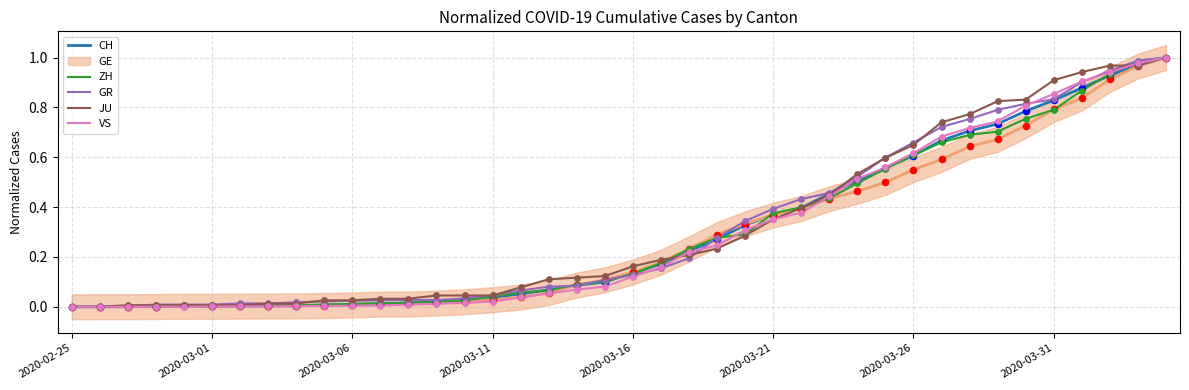

Which series contains the highest Y value?

CH